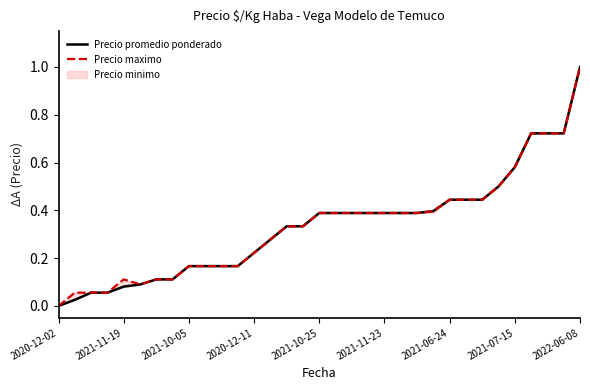

At which label does Precio promedio ponderado reach its peak?

2022-06-08